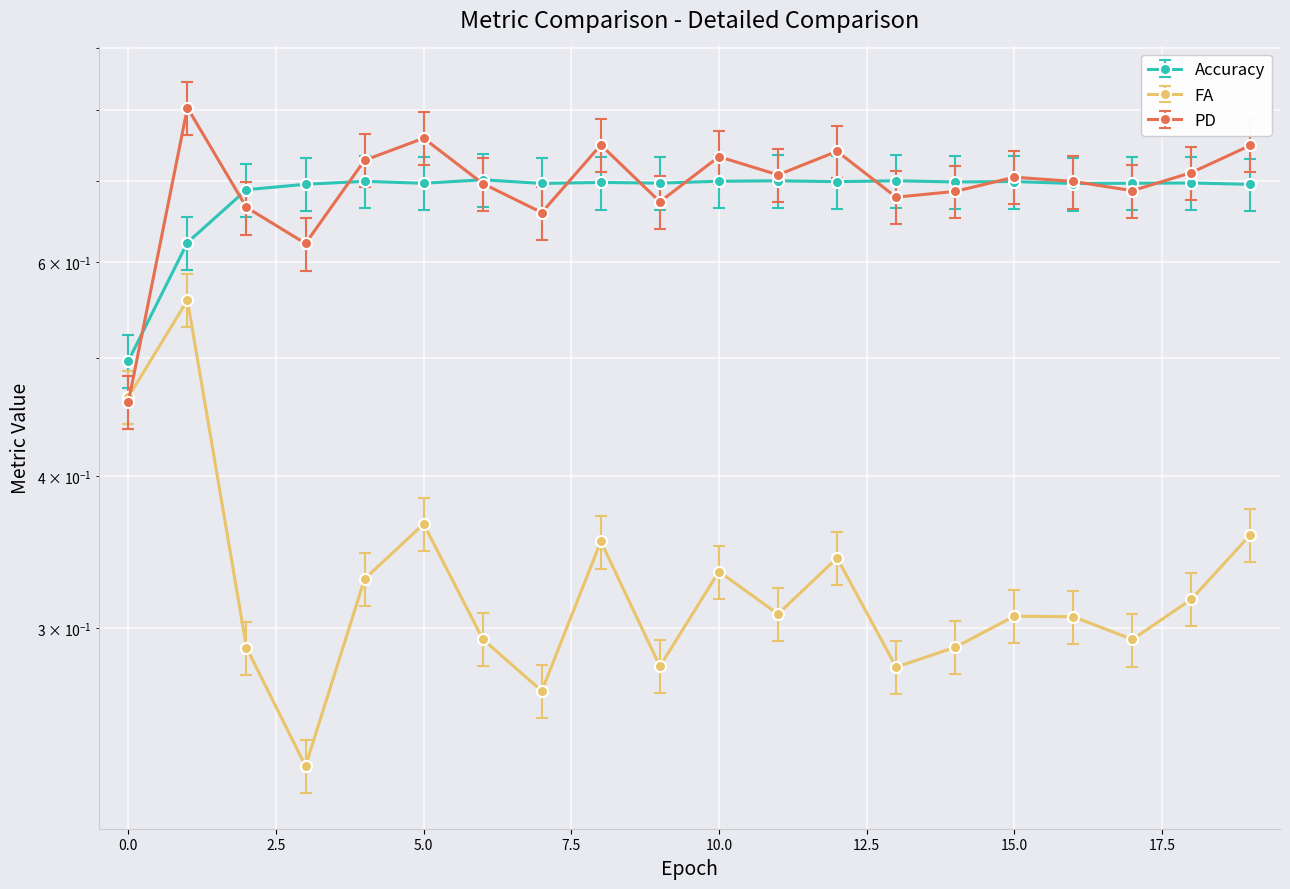

Rank the series by their maximum value, from lowest to highest.

FA, Accuracy, PD